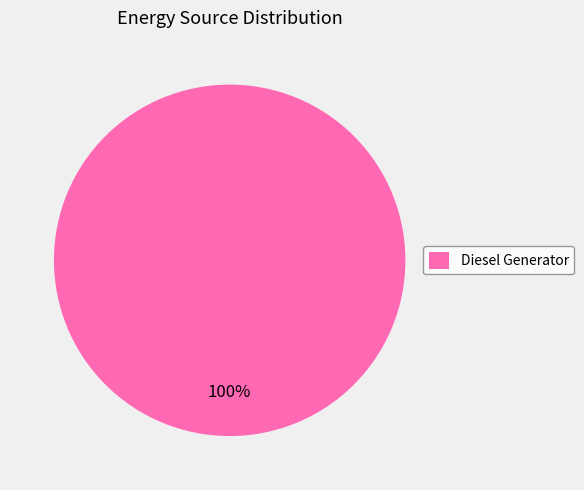

How many segments does this pie chart have?

1